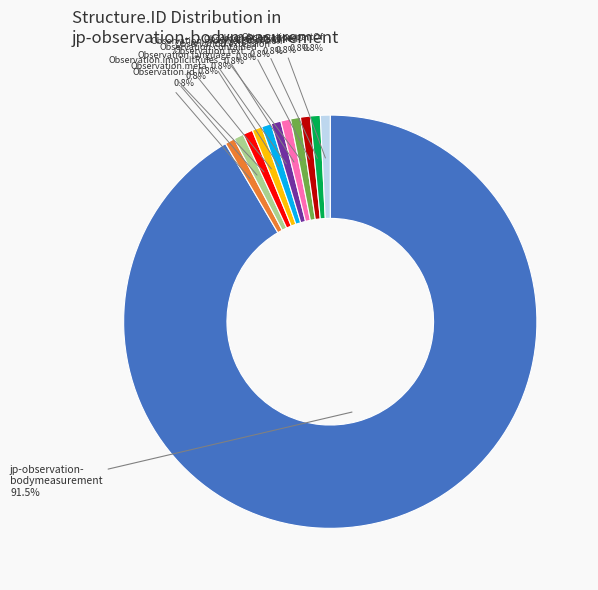

Count the number of slices in the pie.

12